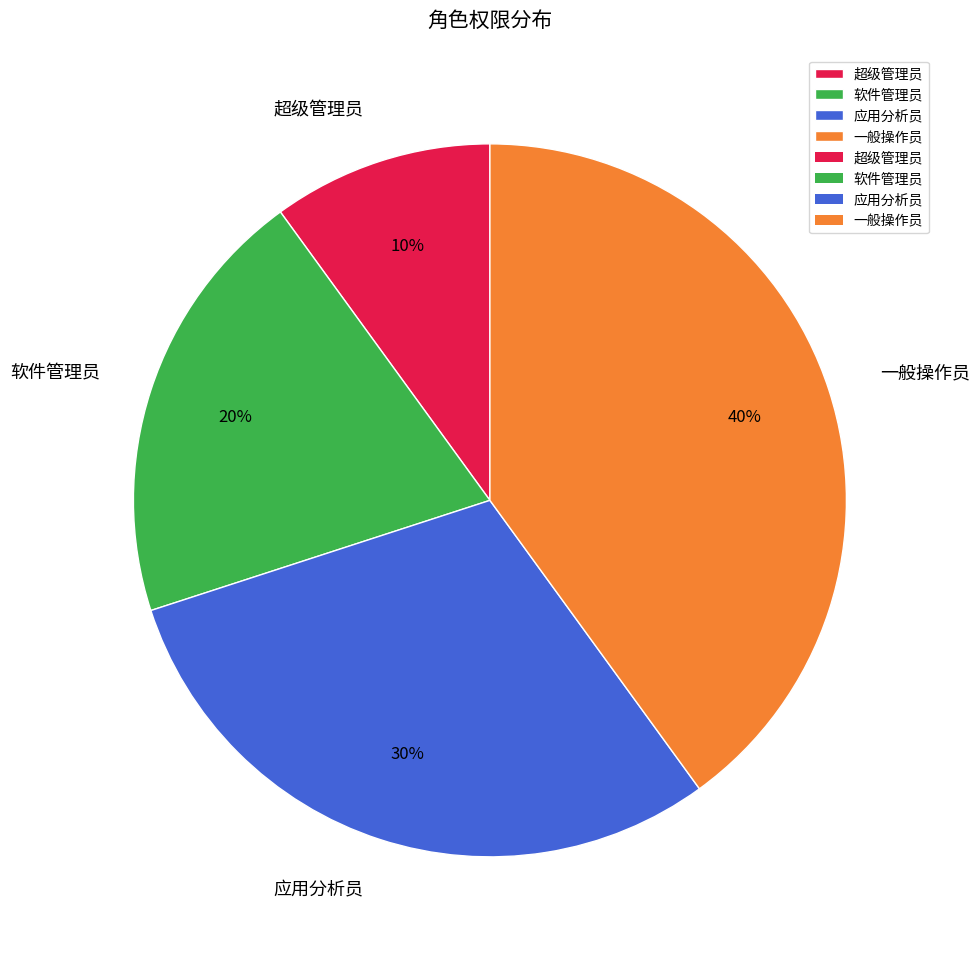

How many segments does this pie chart have?

4